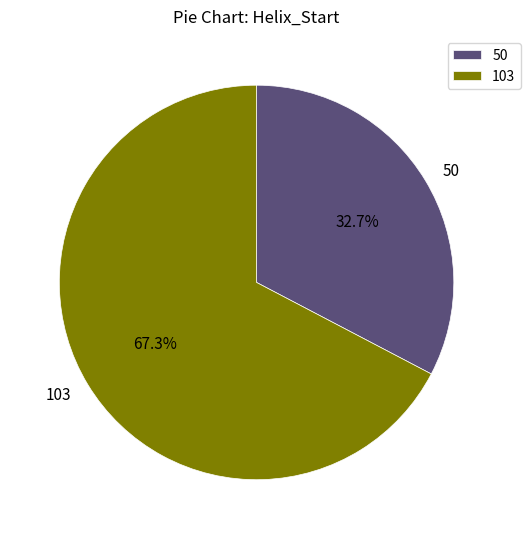

Does 50 represent more than half of the total?

No